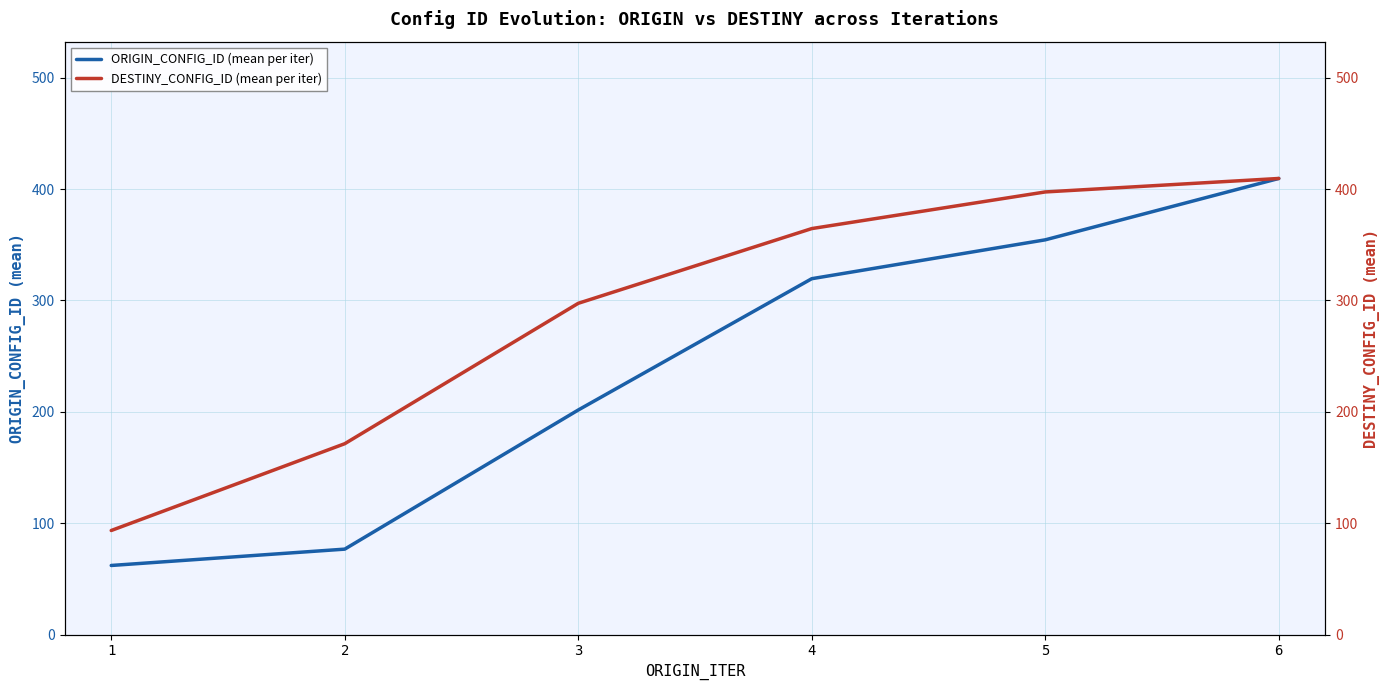

What are all the series names shown in the legend?

ORIGIN_CONFIG_ID (mean per iter), DESTINY_CONFIG_ID (mean per iter)